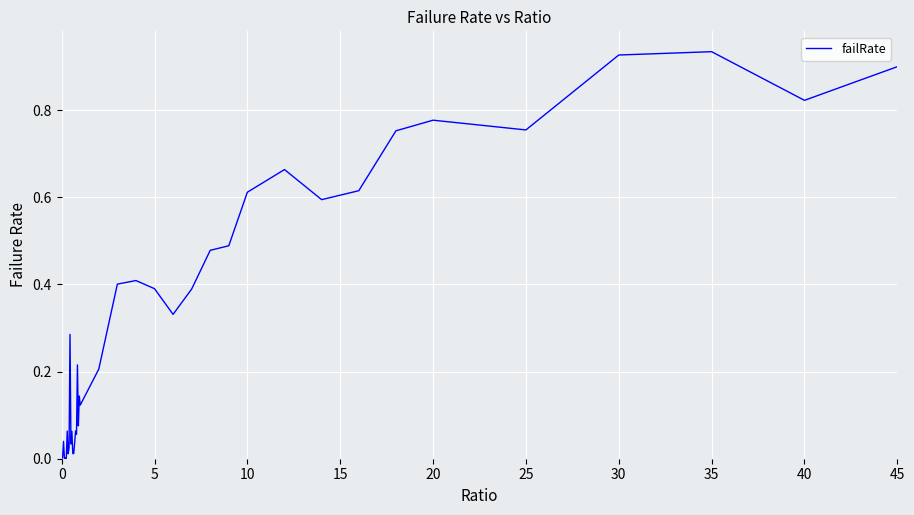

How many categories are shown in the chart?

40